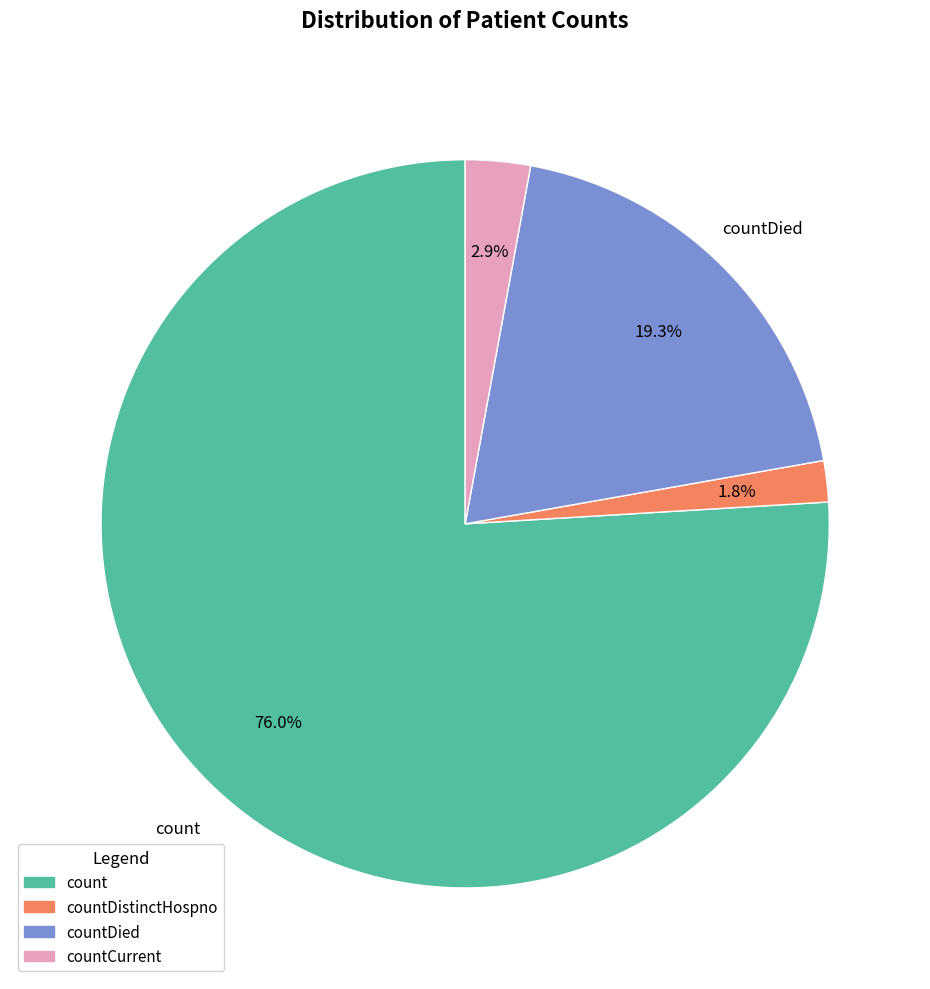

Is there a majority slice in this chart?

Yes